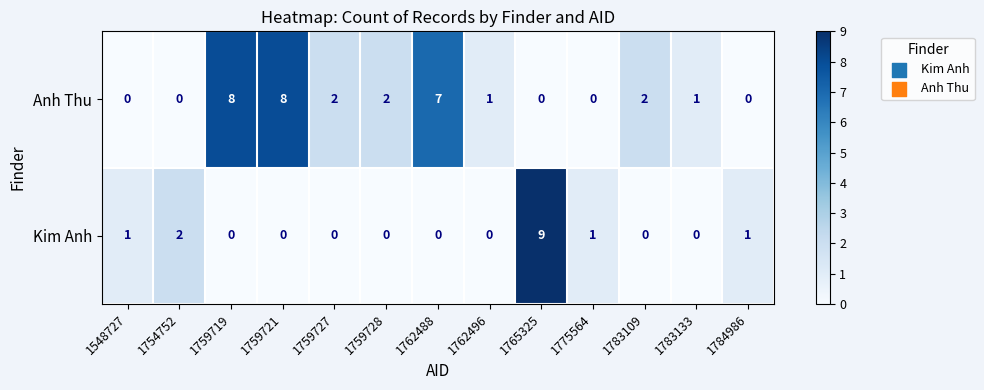

What is the spread (max minus min) of values at 1783109?

2